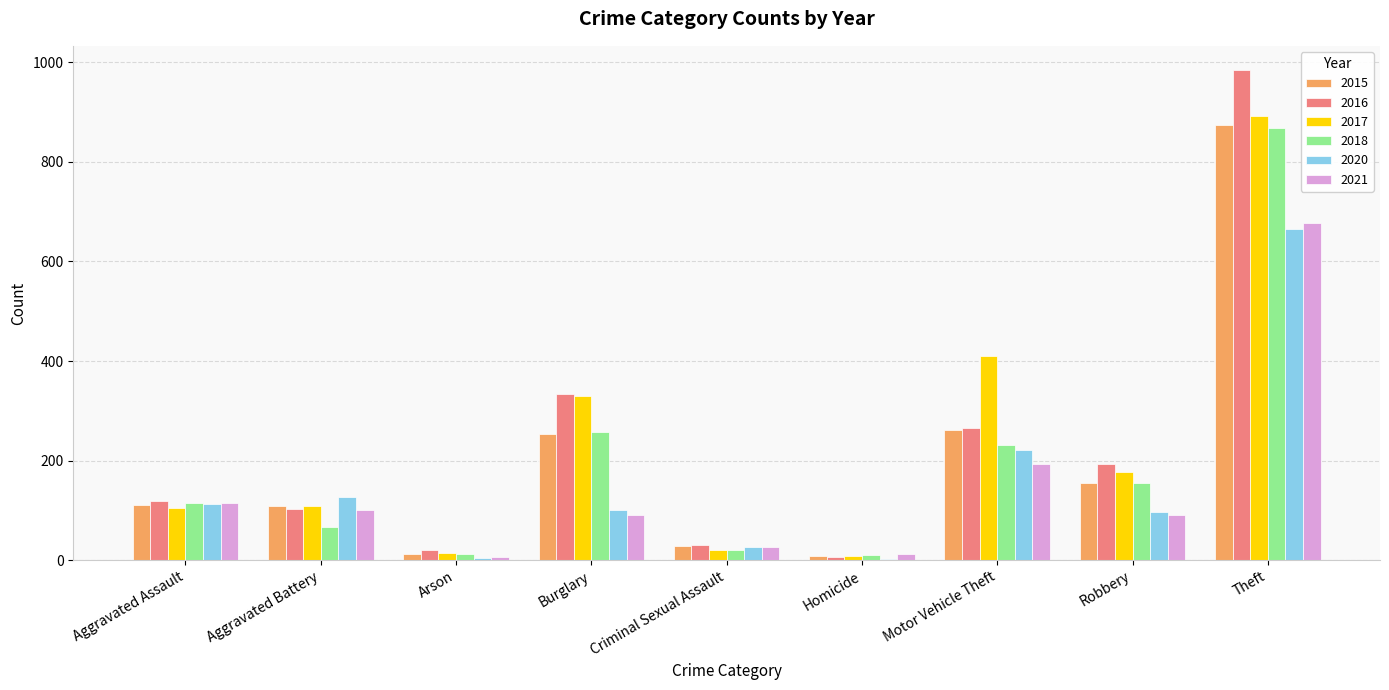

What is the maximum value shown in the chart?

984